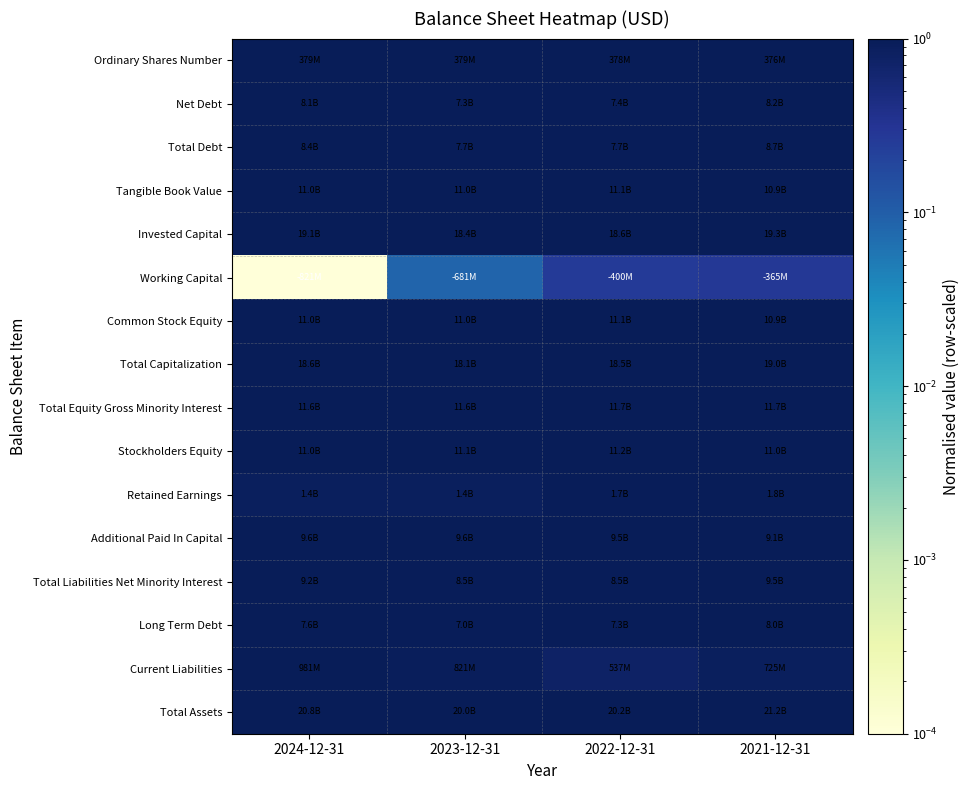

At which category is the sum across all series the highest?

2021-12-31